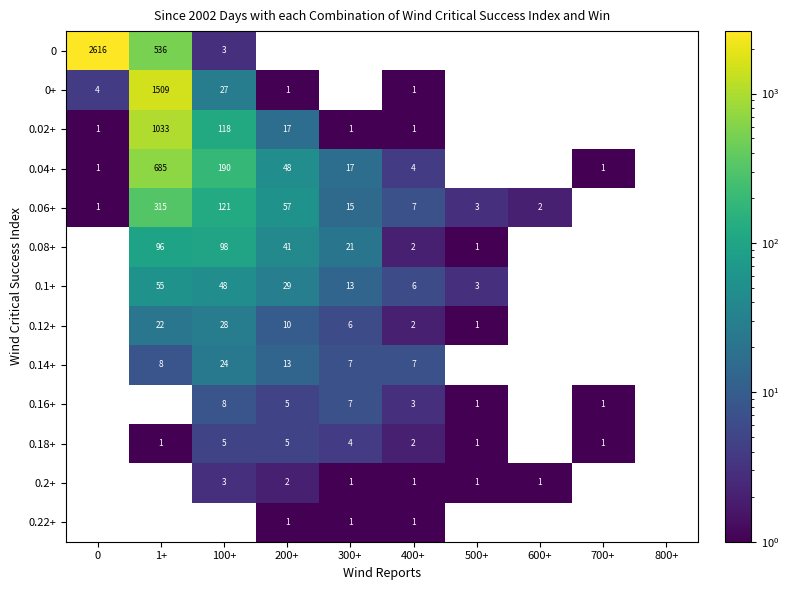

The 0 series shows 4590 at 0. True or false?

False